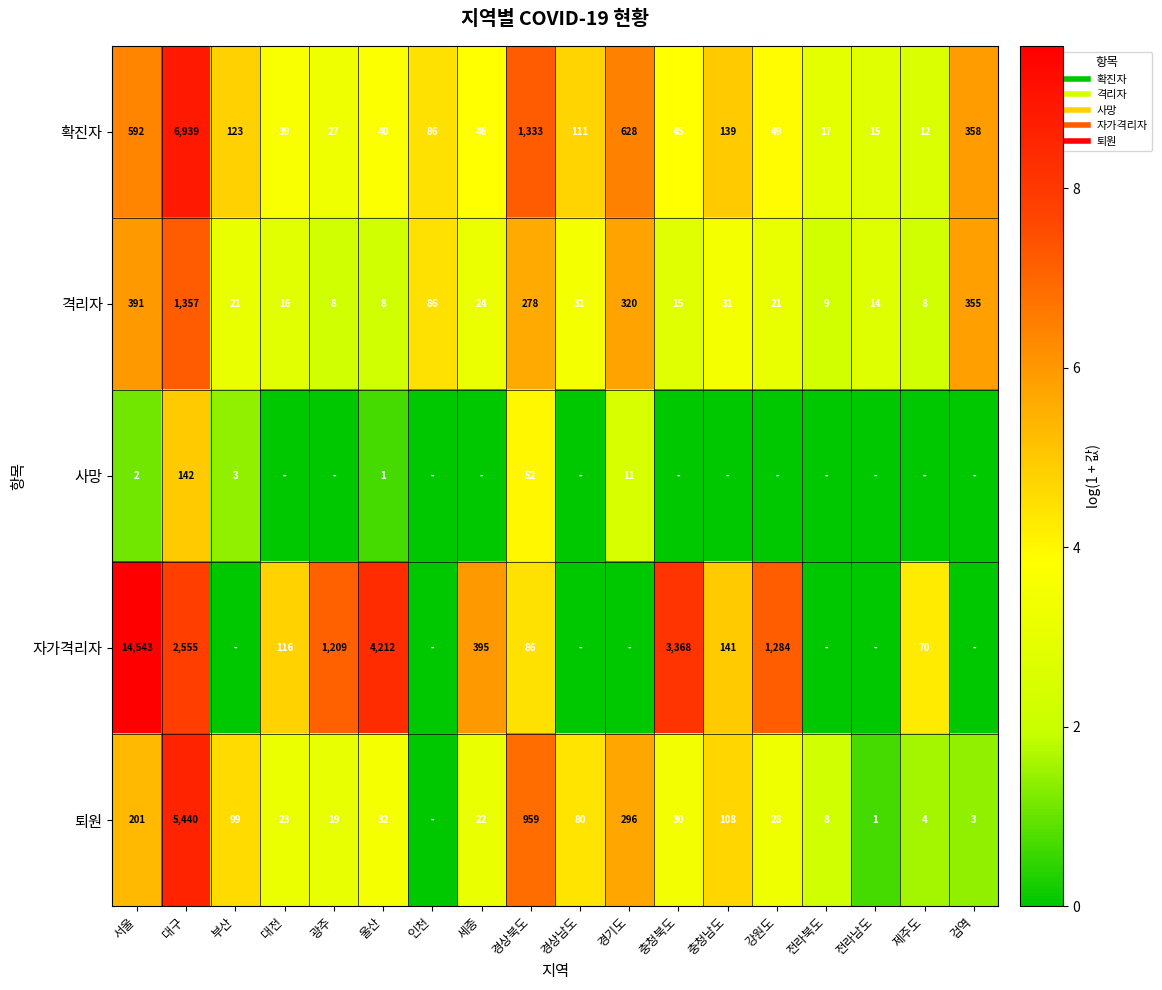

What is the difference between the 격리자 values at 대구 and 서울?

1.2